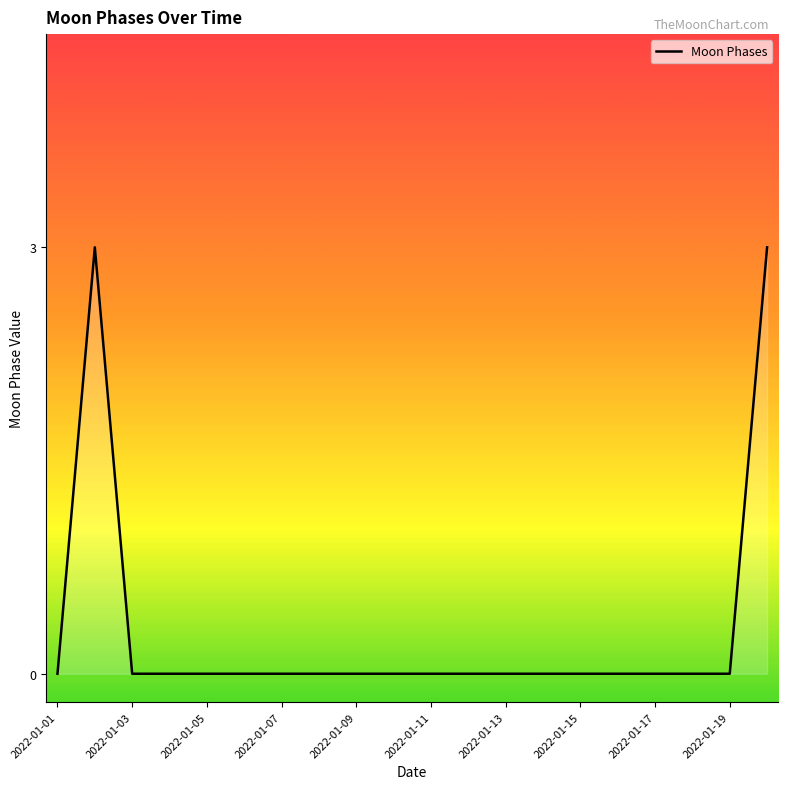

What is the greatest value displayed?

3